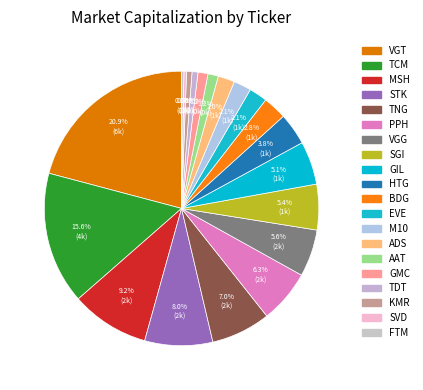

To the nearest percent, what percentage of the pie is AAT?

1%